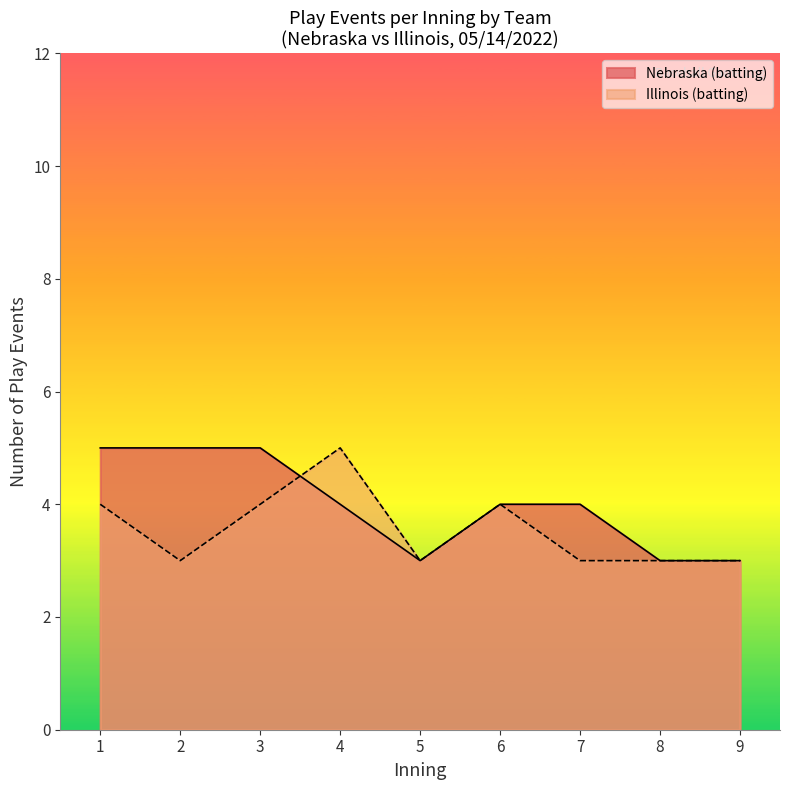

The Nebraska (batting) series shows 1 at 8. True or false?

False